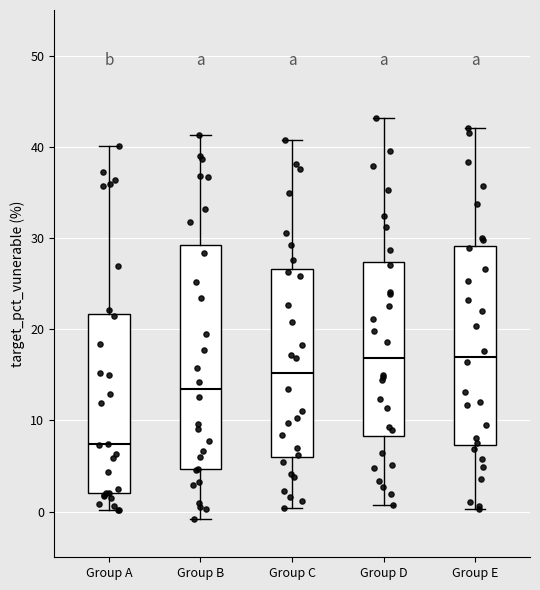

Reading left to right, read every box against the y-axis: the position of its median line, the range the box covers, and the ends of its whiskers. The values are not printed on the chart, so give them approximately, as read against the axis.

Group A: median 7, box 2 to 22, whiskers 0 to 40
Group B: median 13, box 5 to 29, whiskers -1 to 41
Group C: median 15, box 6 to 27, whiskers 0 to 41
Group D: median 17, box 8 to 27, whiskers 1 to 43
Group E: median 17, box 7 to 29, whiskers 0 to 42